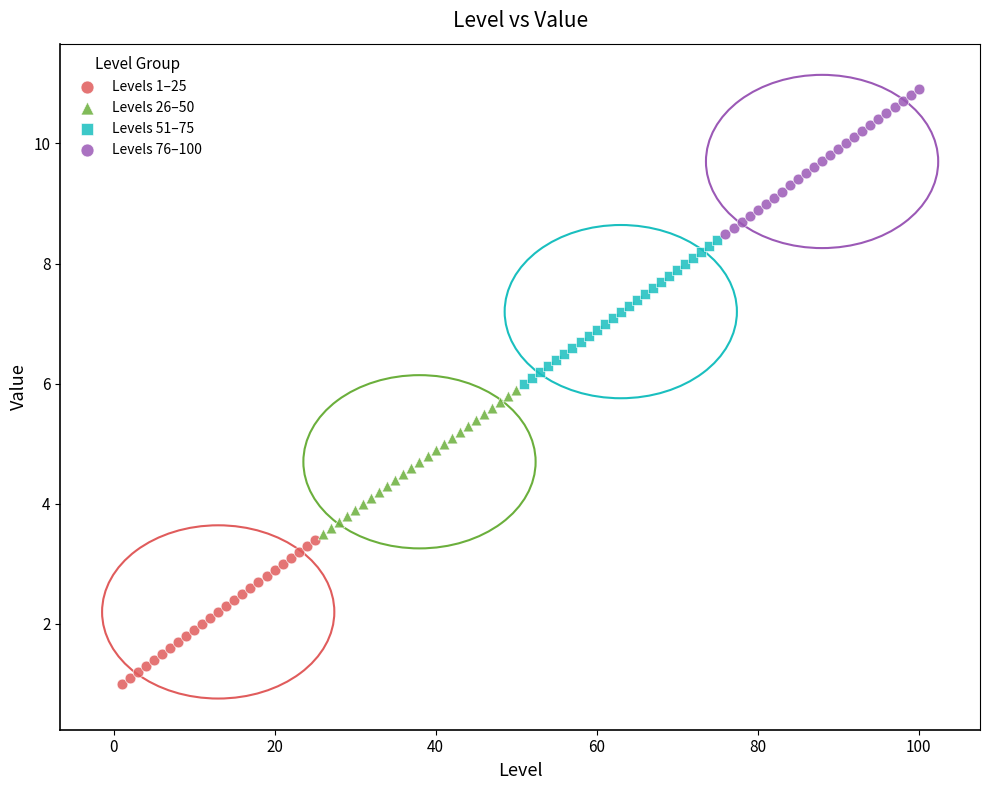

Which series reaches the minimum Y coordinate?

Levels 1–25